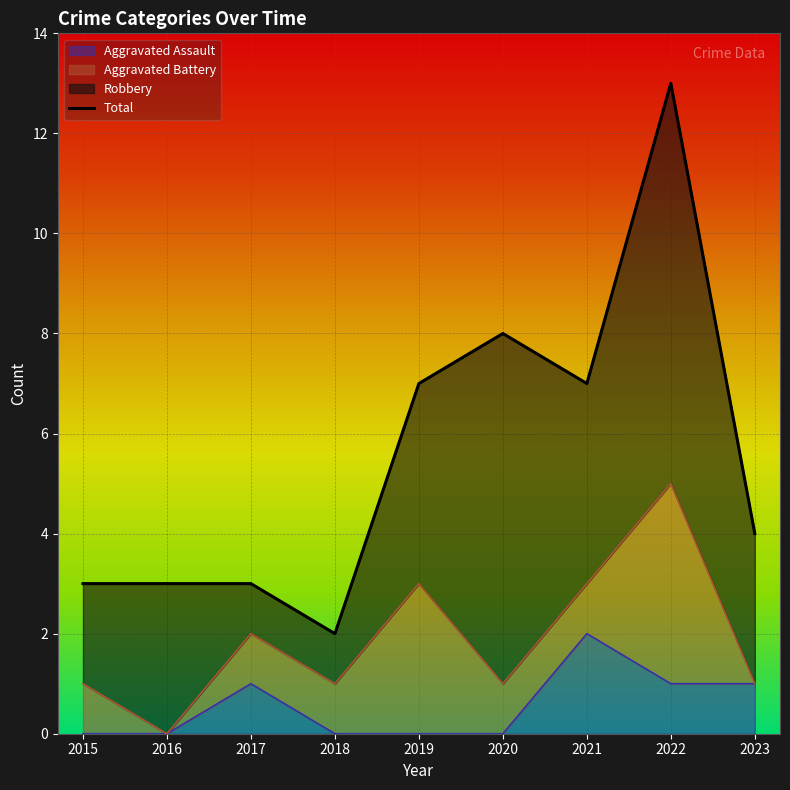

What is the value of the Total point at the 3rd from the left?

3